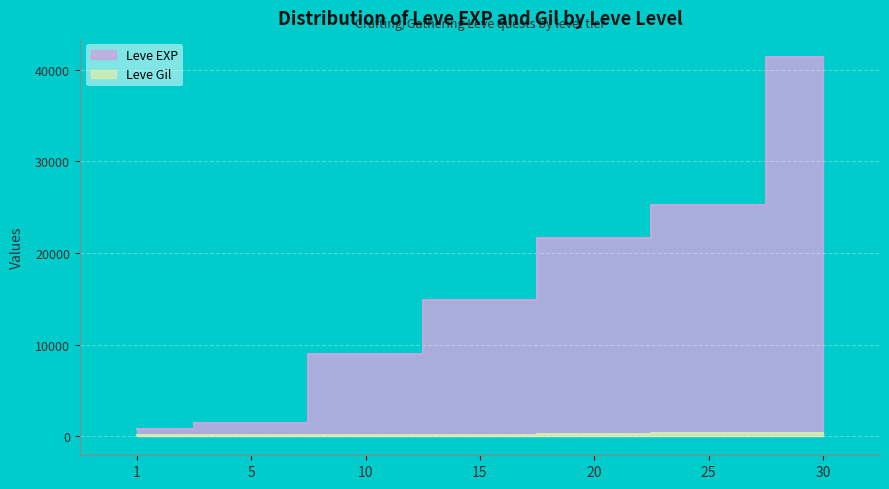

At which category is the sum across all series the highest?

30